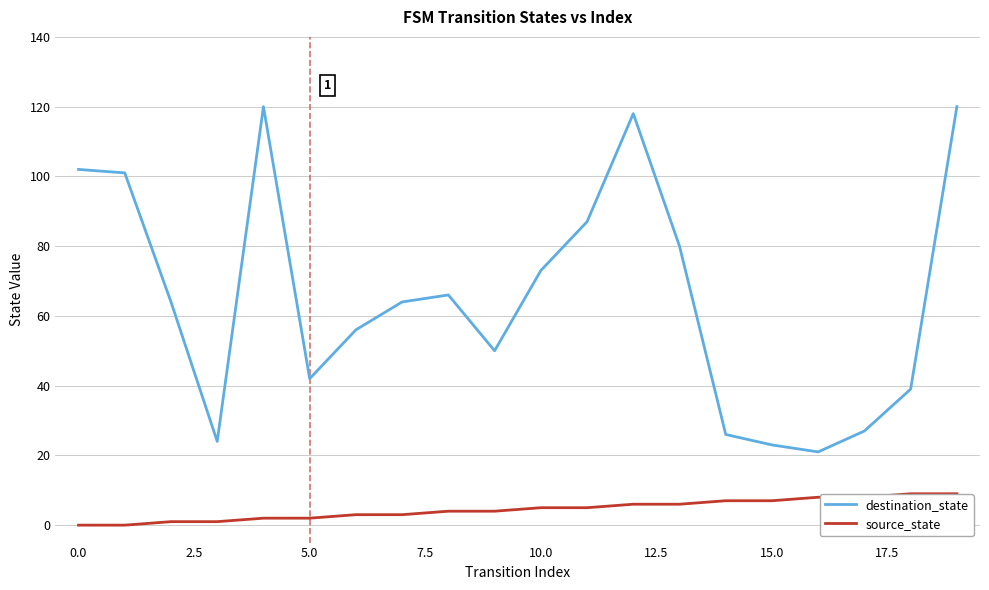

Which series has the largest total across all categories?

destination_state